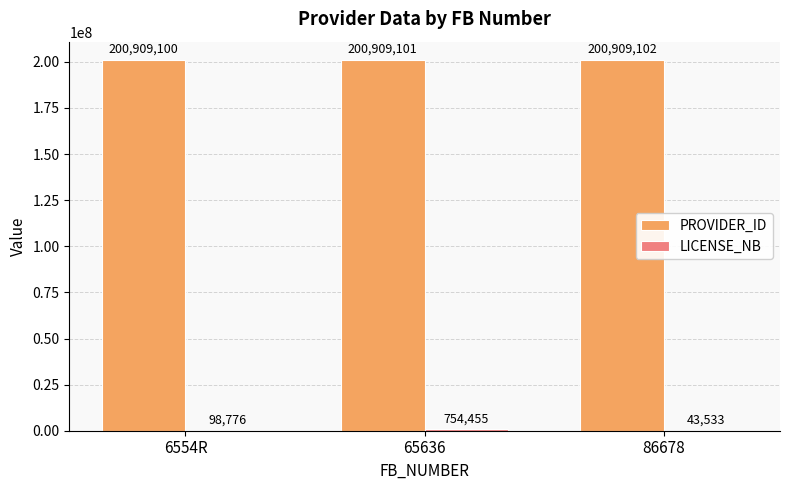

What is the spread (max minus min) of values at 86678?

200865569